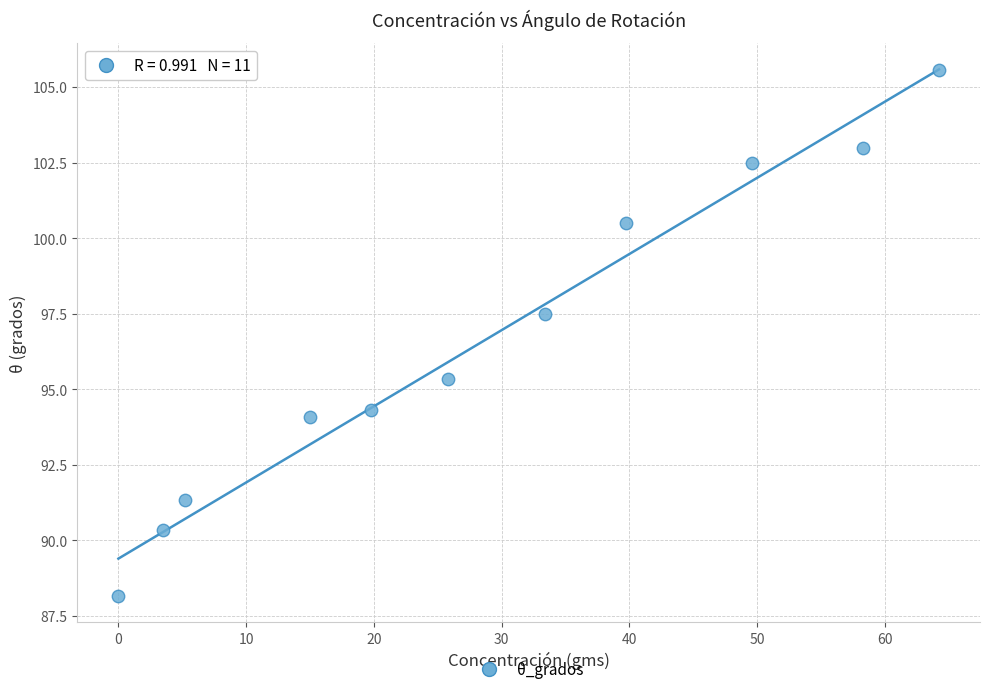

What Y value in the scatter plot is closest to 96?

95.3